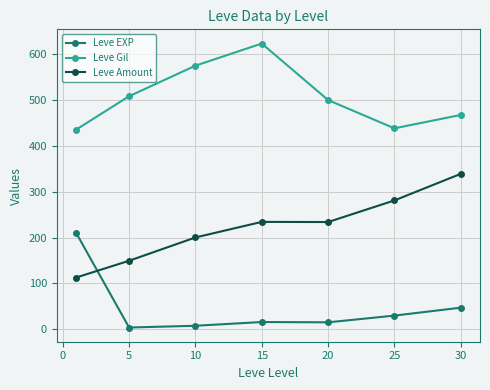

True or false: Leve Gil and Leve Amount intersect in this chart.

False